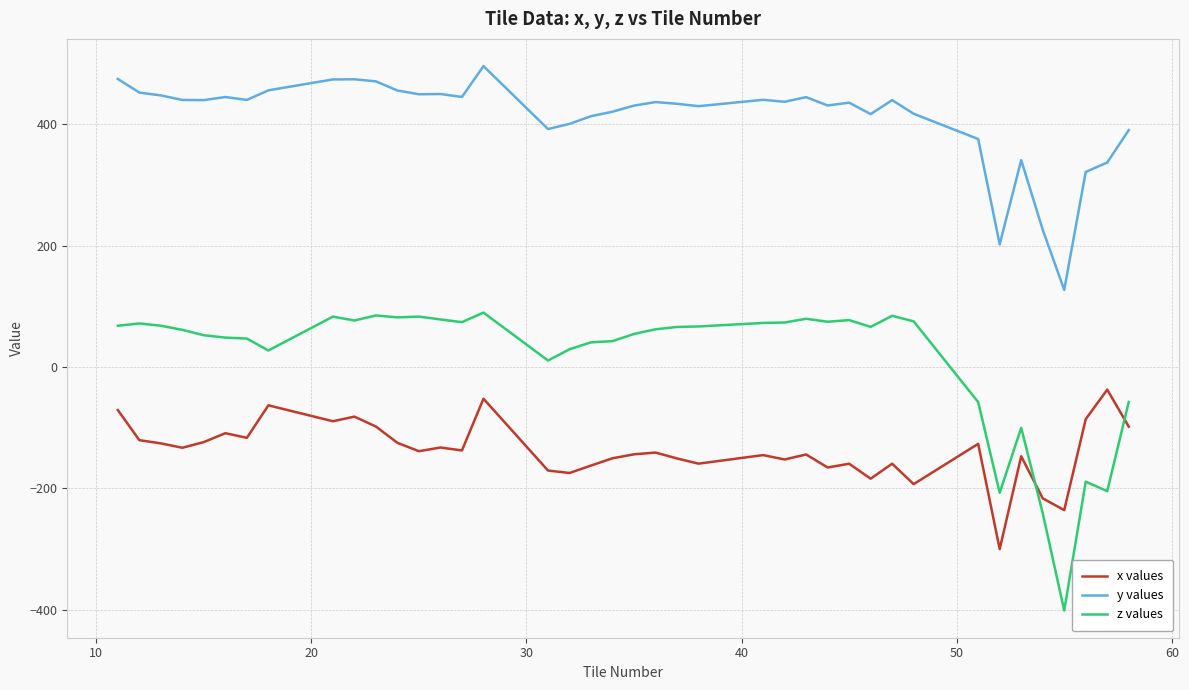

Rank the series by their average value, from highest to lowest.

y values, z values, x values